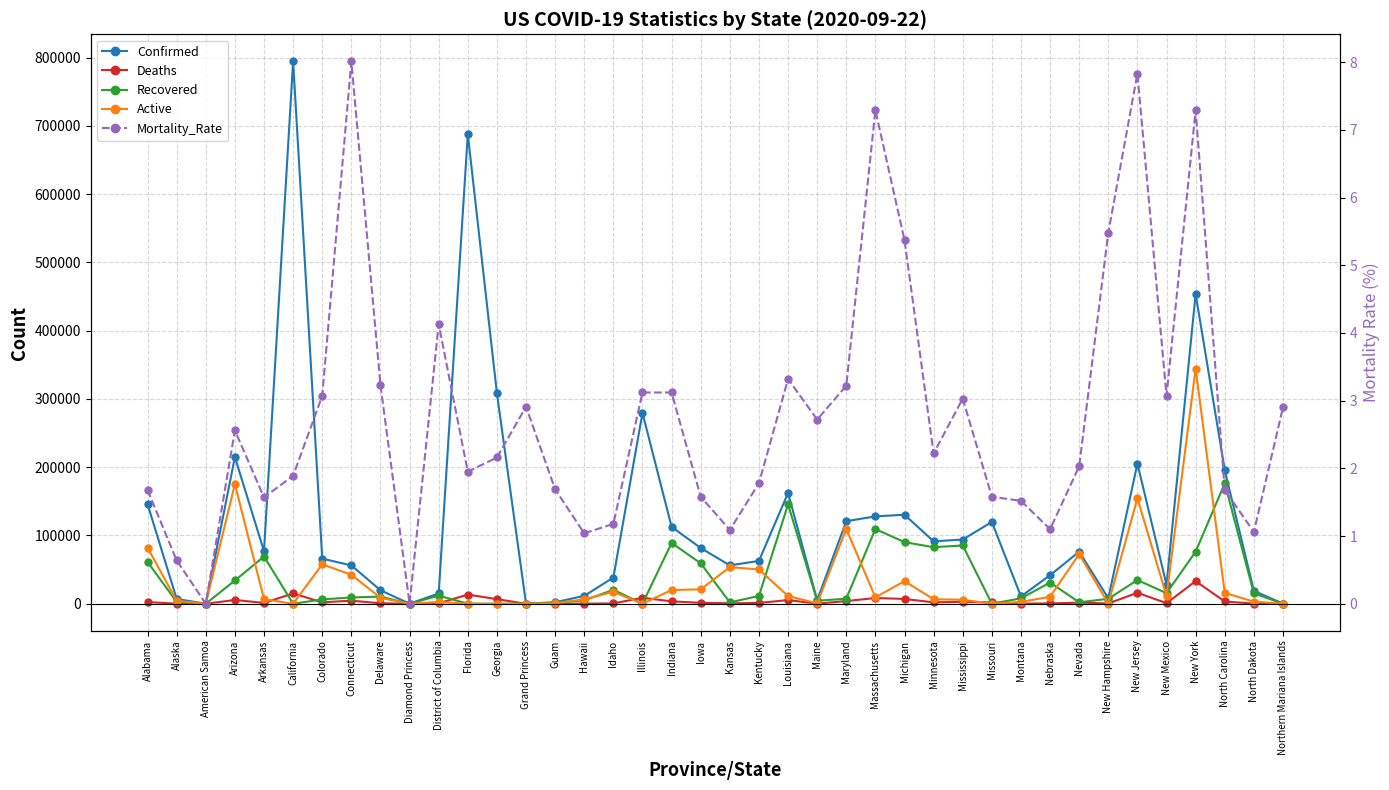

Does the chart have visible grid lines?

Yes